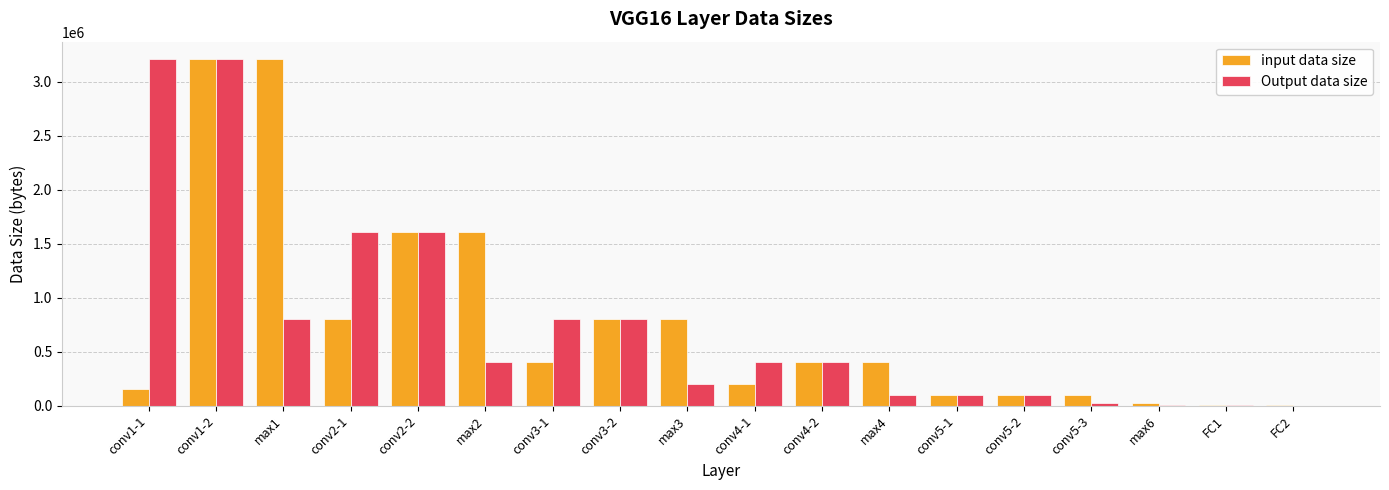

What is the sum of all input data size values?

13932032